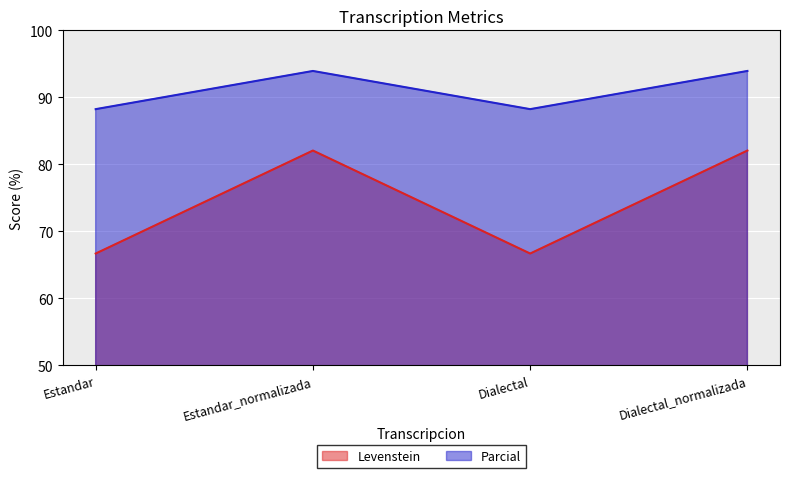

Where does the Parcial series first go above 93?

Estandar_normalizada